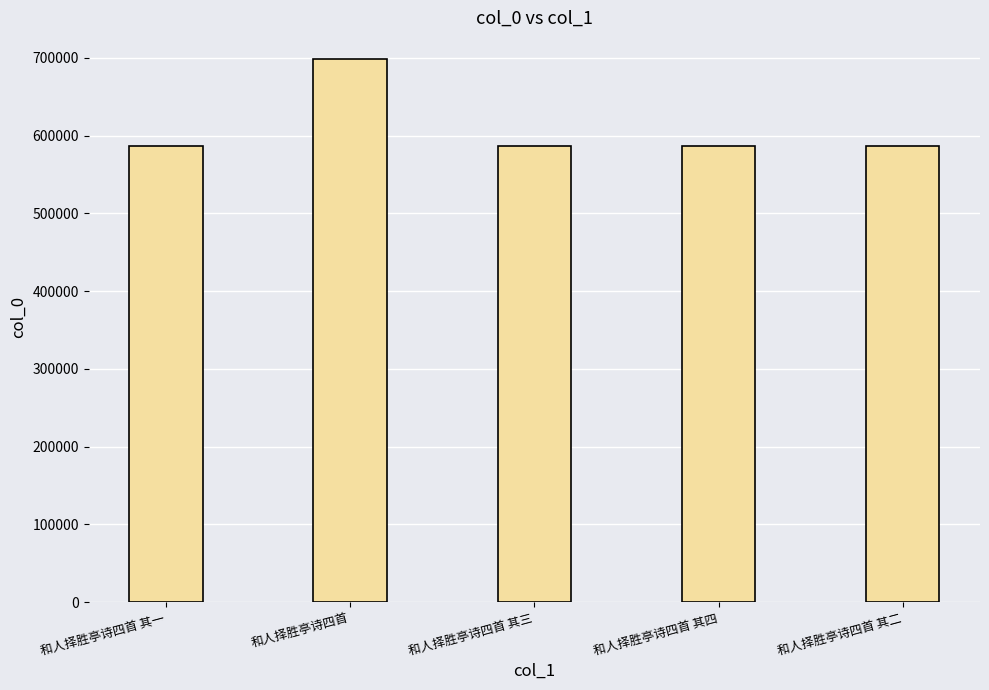

What is the minimum value shown in the chart?

586932